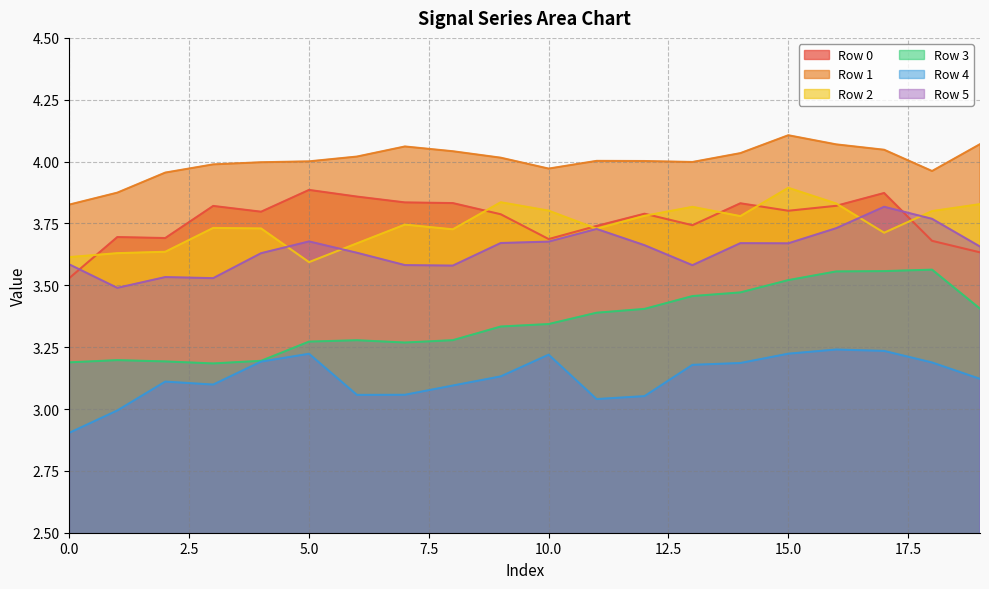

The Row 4 series shows 3.1 at 8. True or false?

True